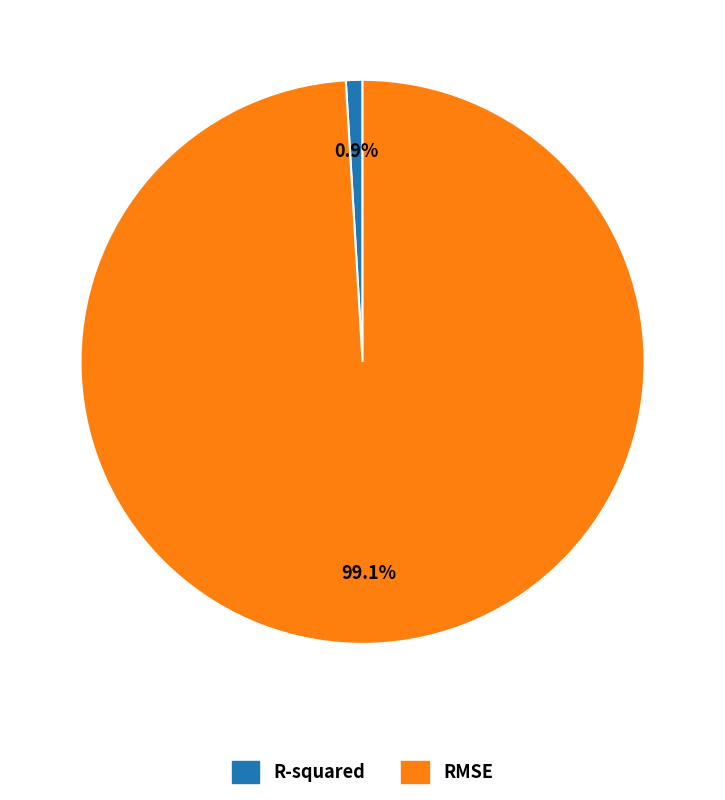

Which slice is the largest?

RMSE